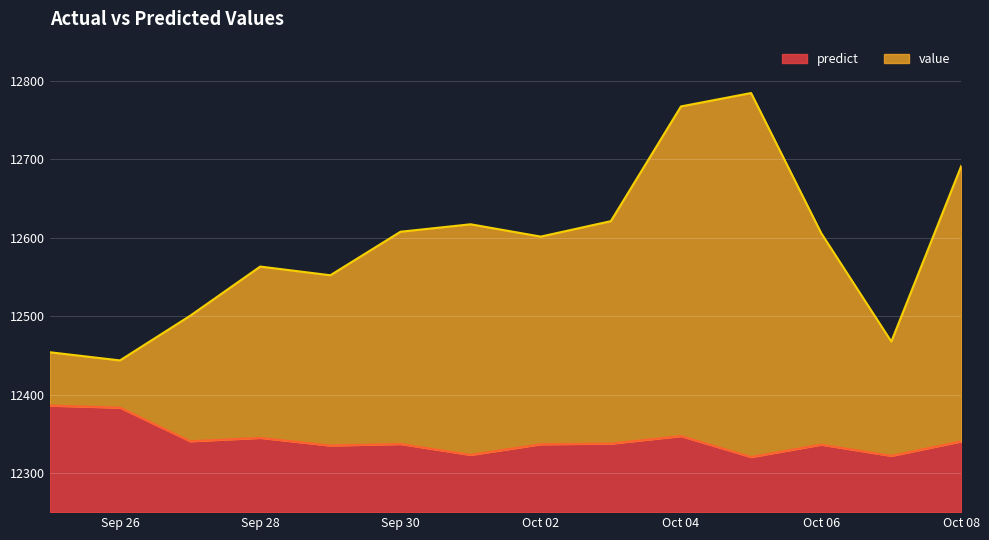

True or false: predict and value intersect in this chart.

False